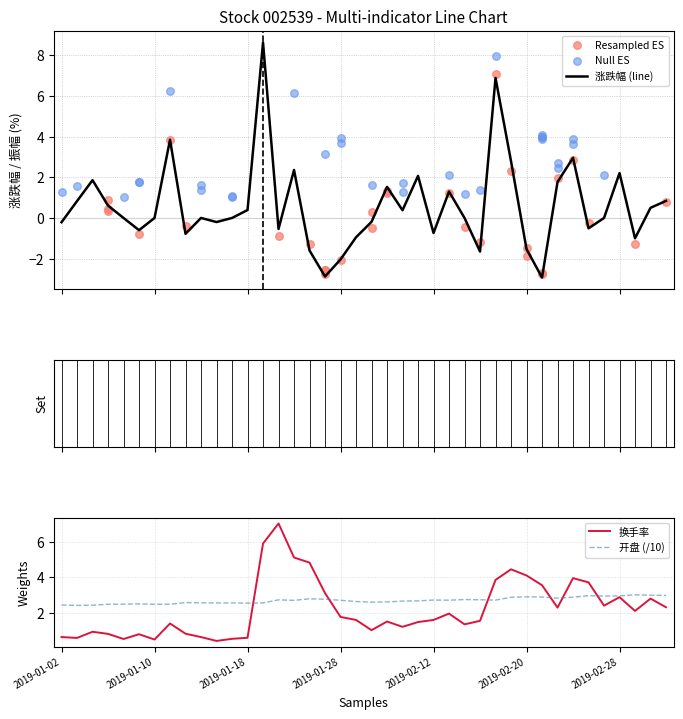

What is the highest value of the 涨跌幅 (line) series?

8.6